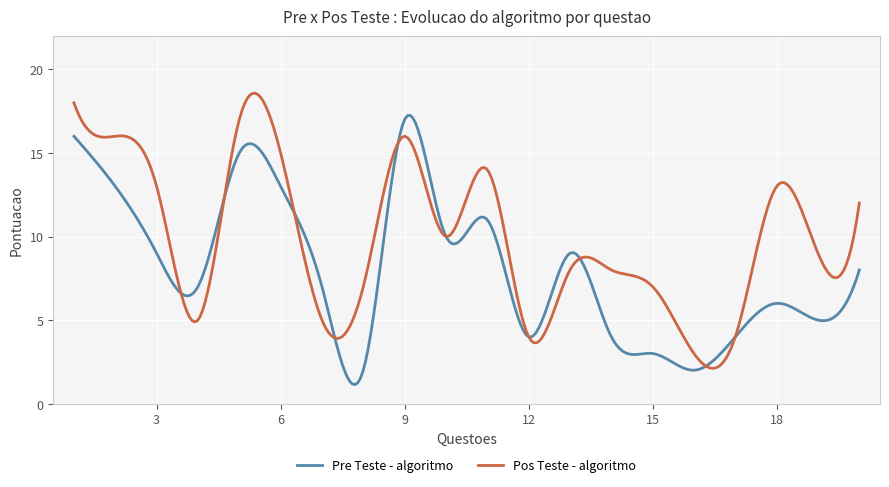

Rank the series by their average value, from lowest to highest.

Pre Teste - algoritmo, Pos Teste - algoritmo